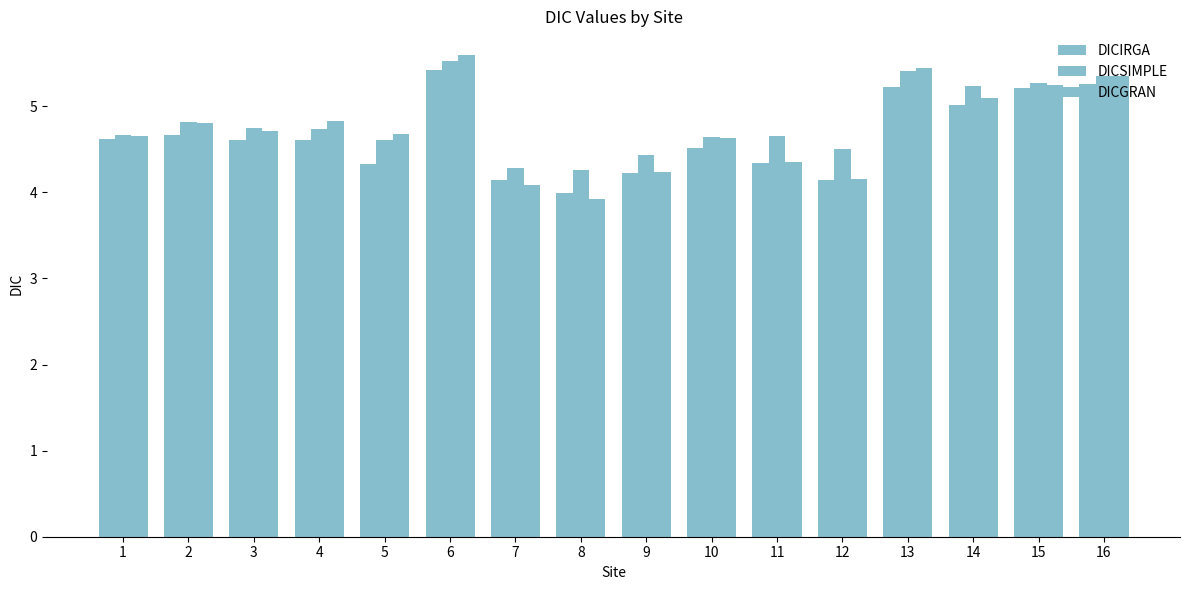

List the series in order of their overall mean, highest first.

DICSIMPLE, DICGRAN, DICIRGA